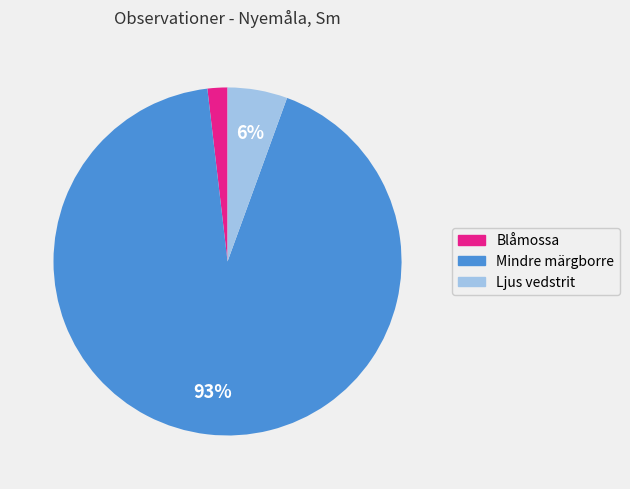

Is it true that Blåmossa is 16% of the pie?

False